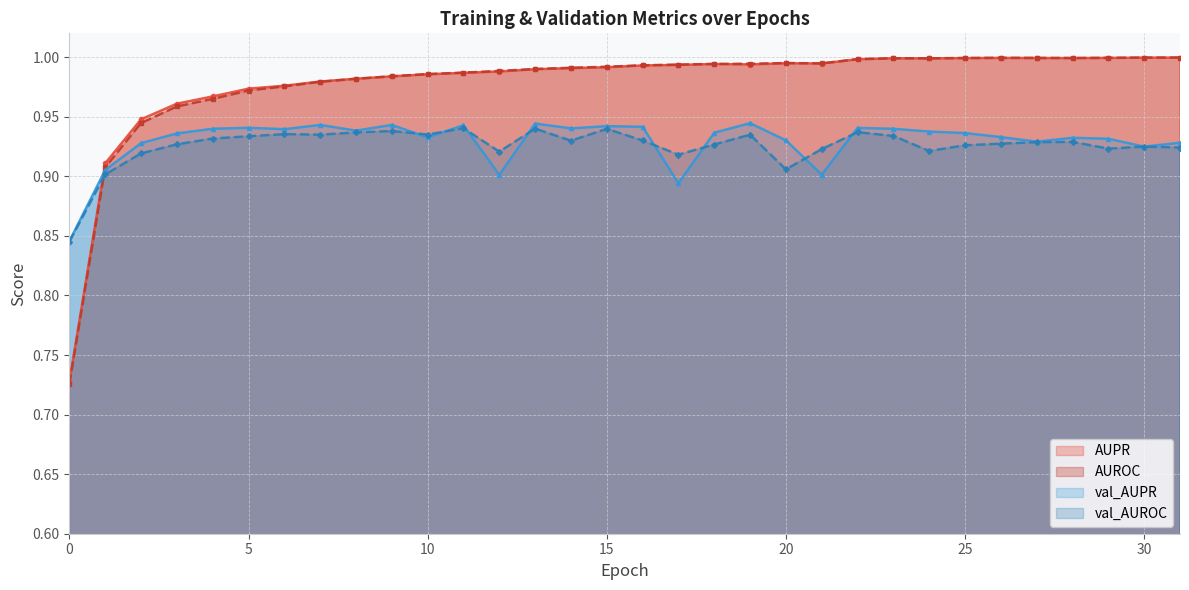

What is the approximate value of val_AUPR at 3?

0.9